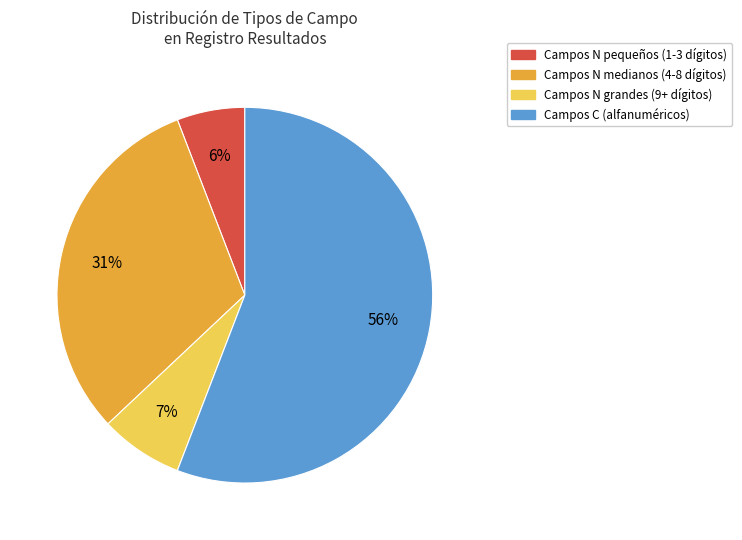

How many segments does this pie chart have?

4